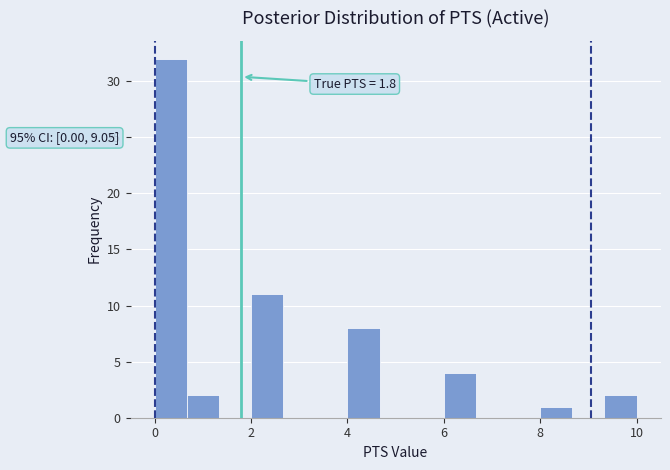

Around what value on the x-axis is the tallest bar? Give the approximate position of its centre, as read against the axis.

0.4